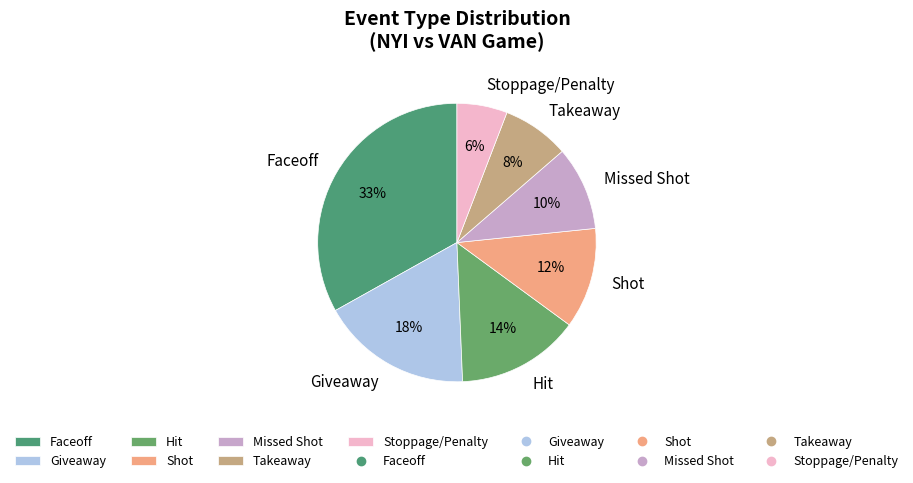

Does Giveaway account for over 50% of the chart?

No